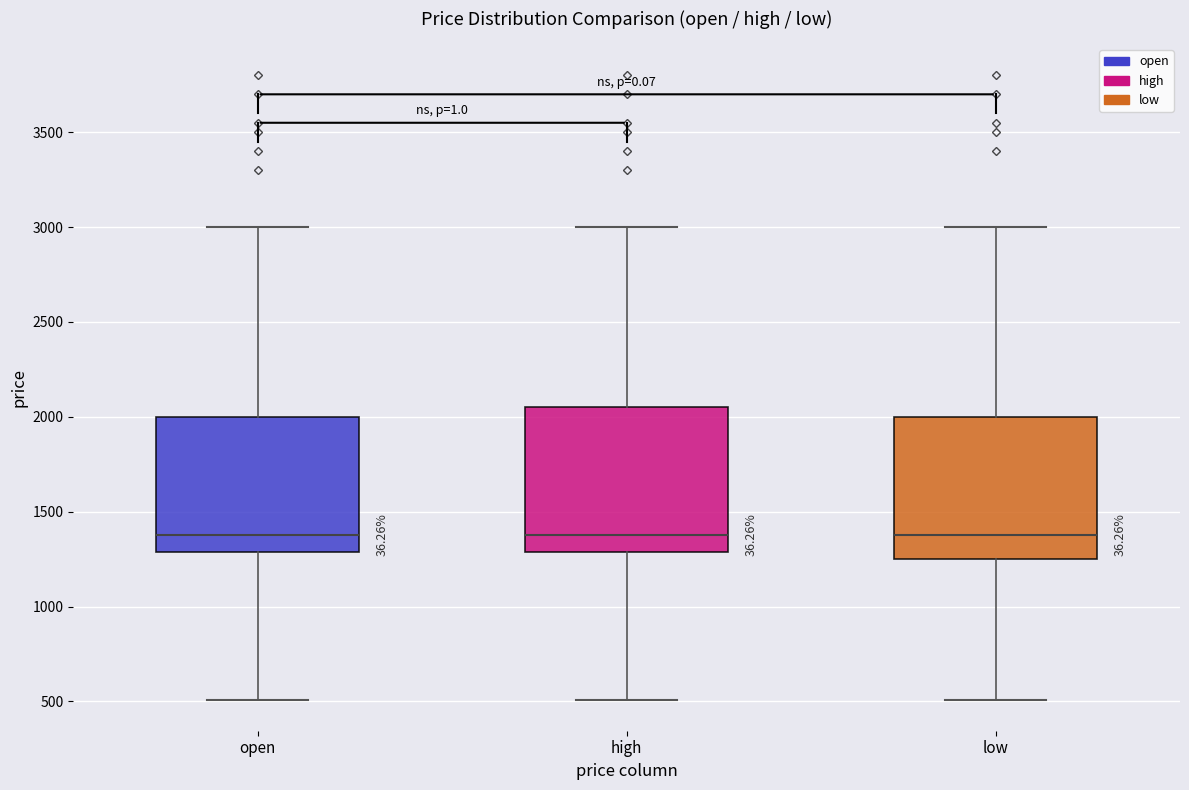

Reading left to right, read every box against the y-axis: the position of its median line, the range the box covers, and the ends of its whiskers. The values are not printed on the chart, so give them approximately, as read against the axis.

open: median 1400, box 1300 to 2000, whiskers 500 to 3000
high: median 1400, box 1300 to 2050, whiskers 500 to 3000
low: median 1400, box 1250 to 2000, whiskers 500 to 3000